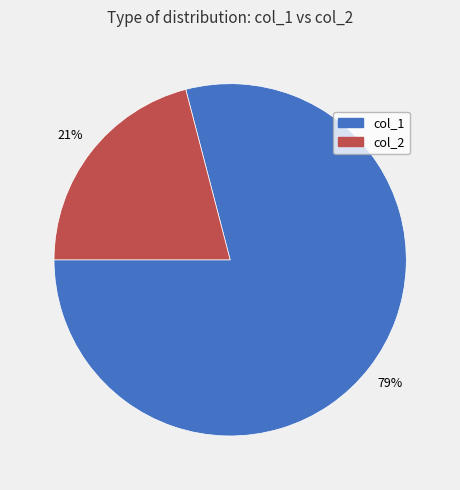

Which has a higher value, col_2 or col_1?

col_1